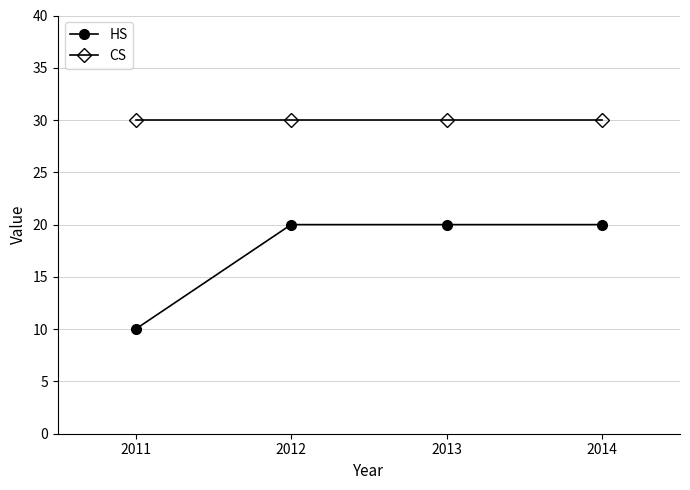

What is the highest value of the CS series?

30